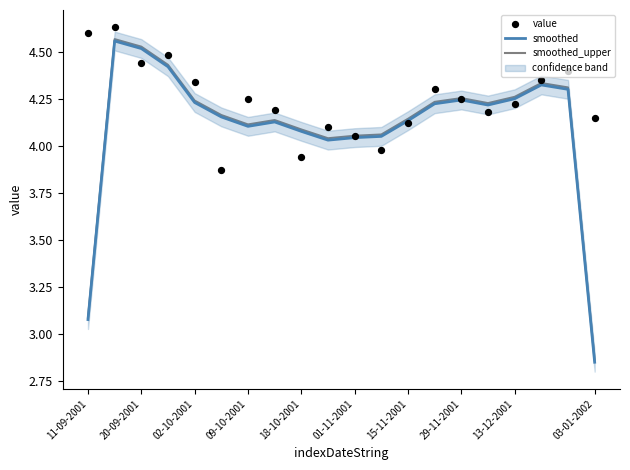

Which series contains the lowest Y value?

smoothed